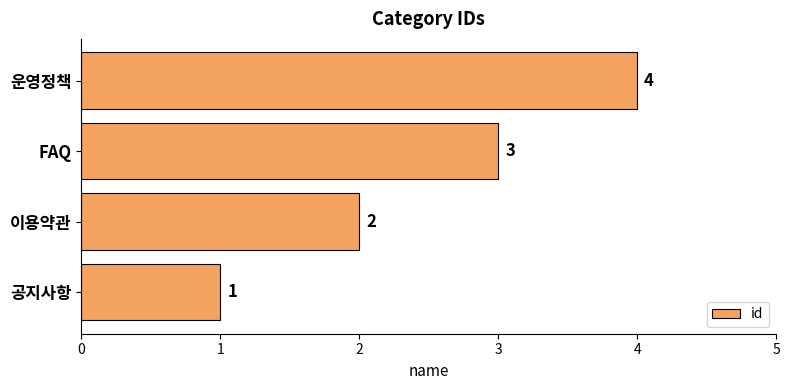

What is the difference between the second highest and second lowest values?

1